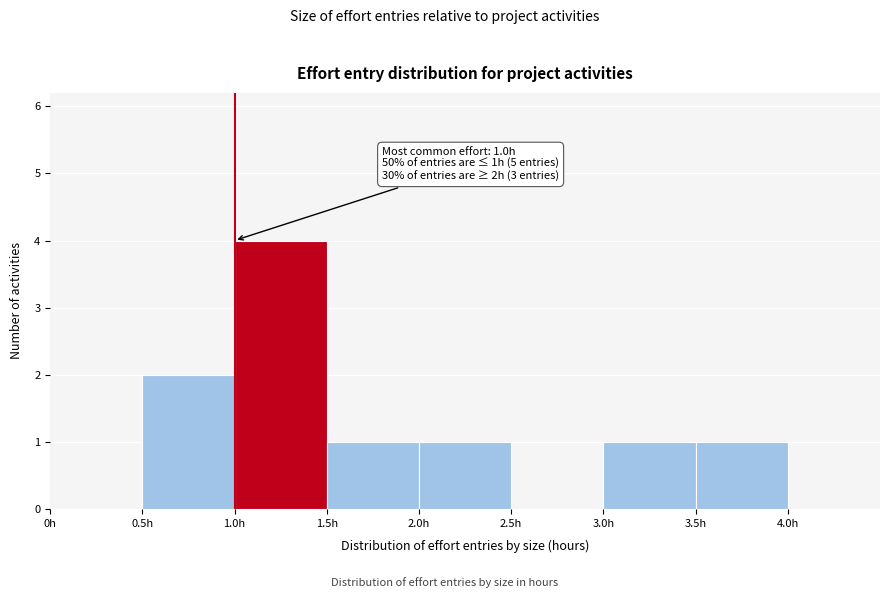

Over which range of the x-axis is the bar tallest?

1.0 to 1.5